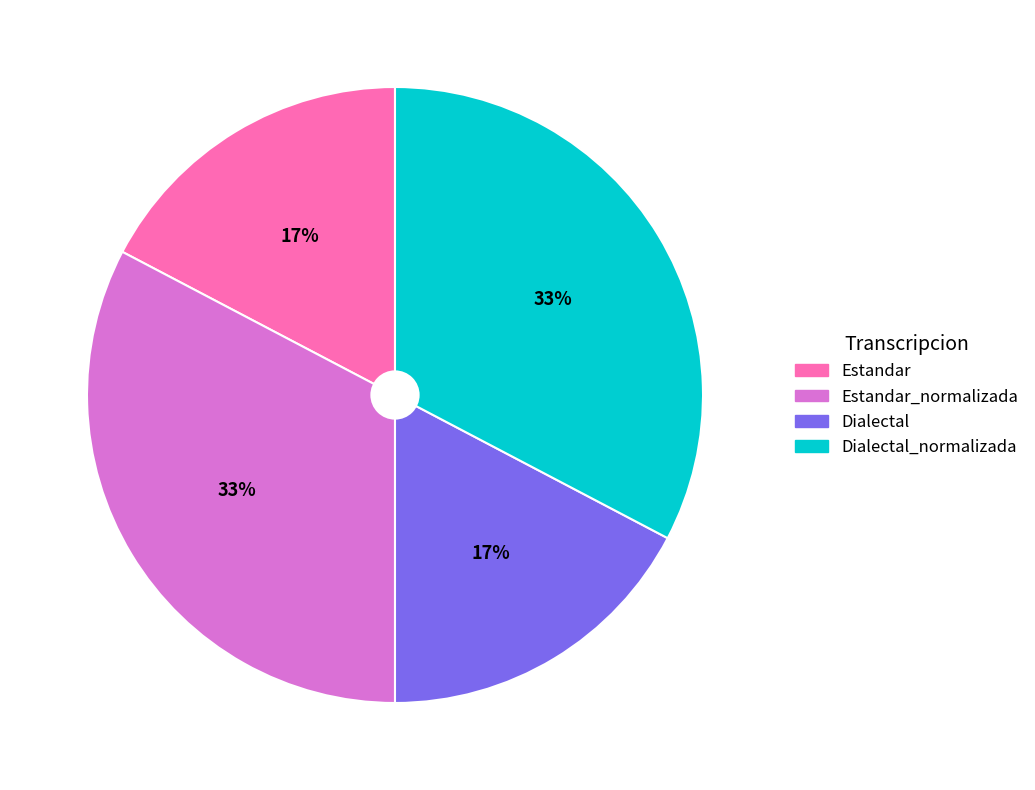

How many segments does this pie chart have?

4